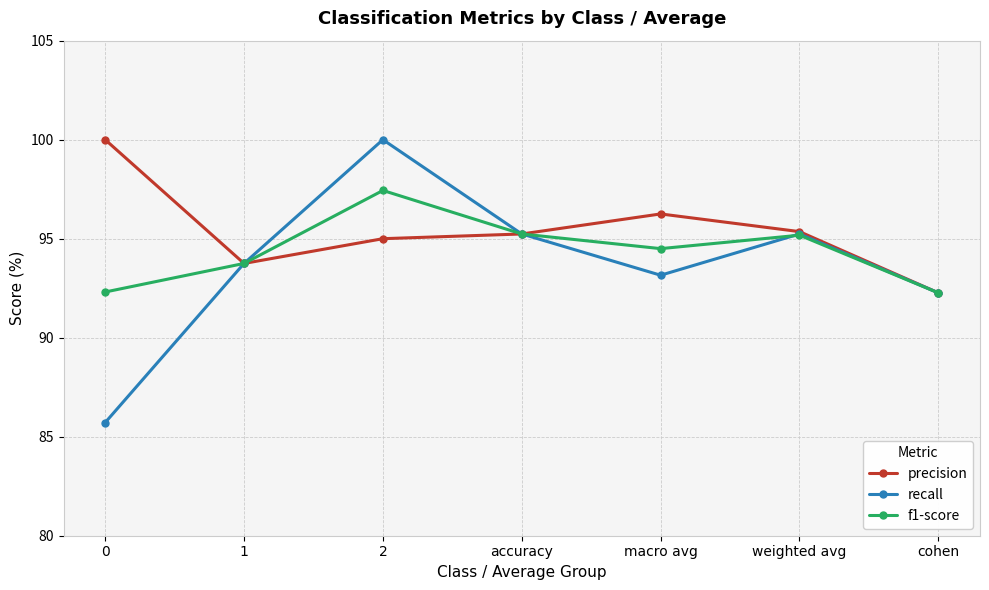

How many lines are shown in the chart?

3